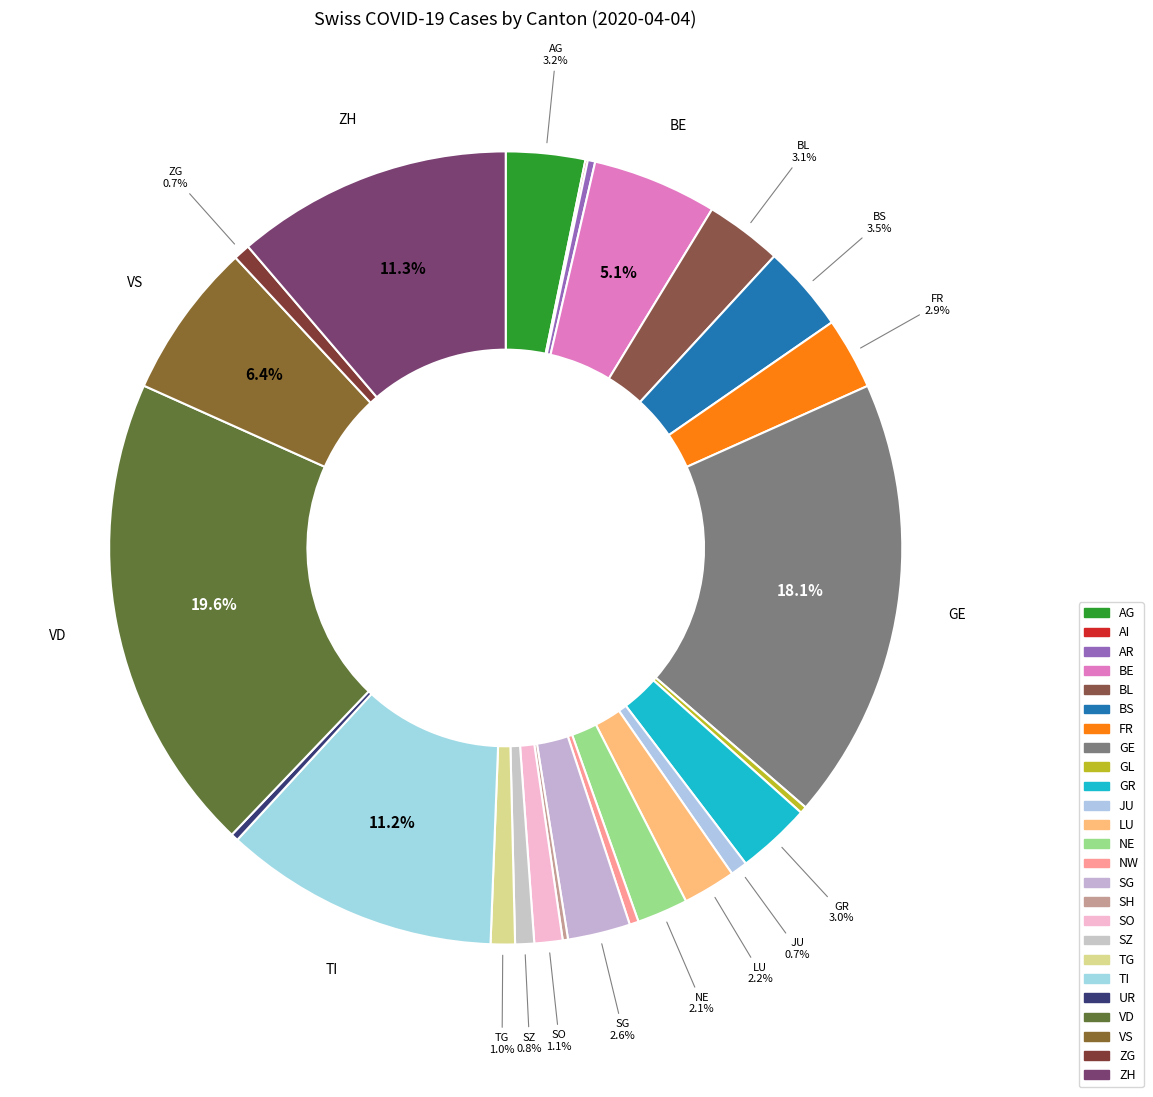

To the nearest percent, what is the difference between the largest and smallest slice percentages?

20%